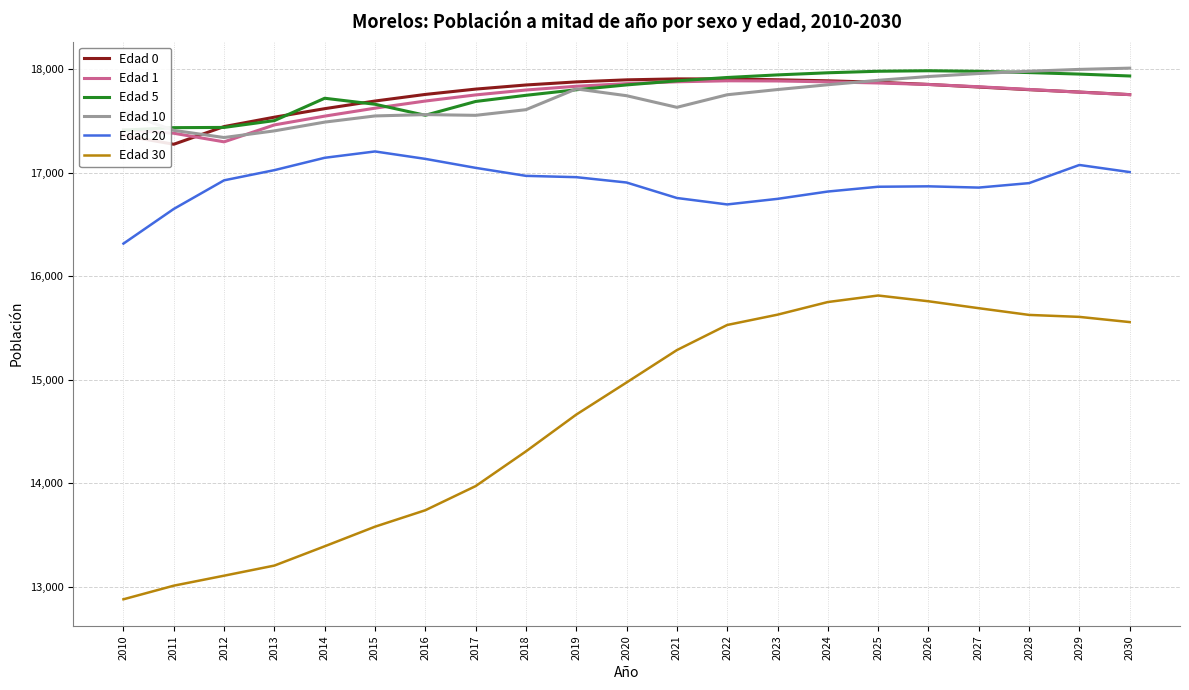

Where does the Edad 0 series first go above 17805?

2017